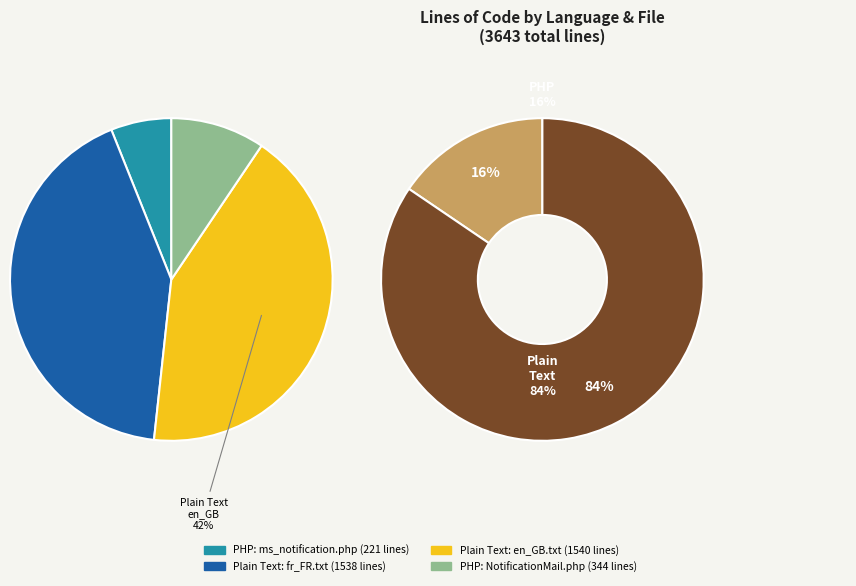

Which slice is the smallest?

PHP (ms_notification.php)